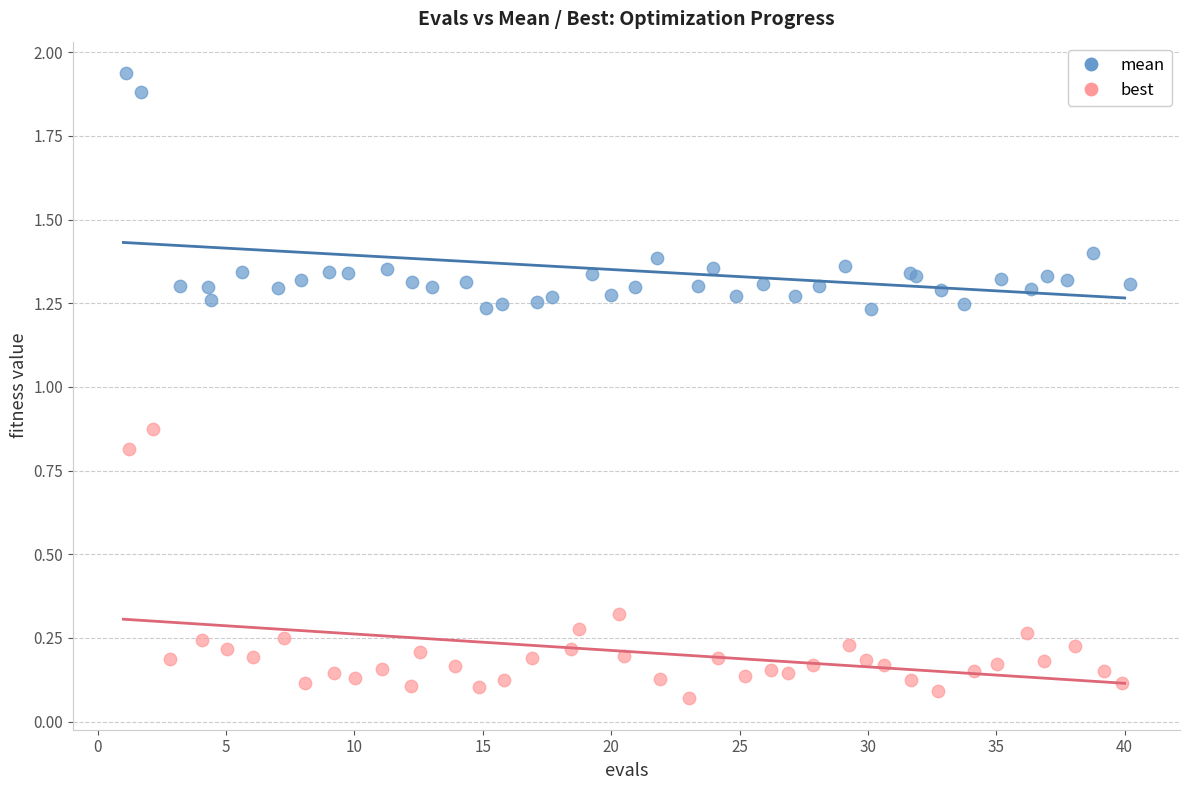

Which series reaches the maximum Y coordinate?

mean